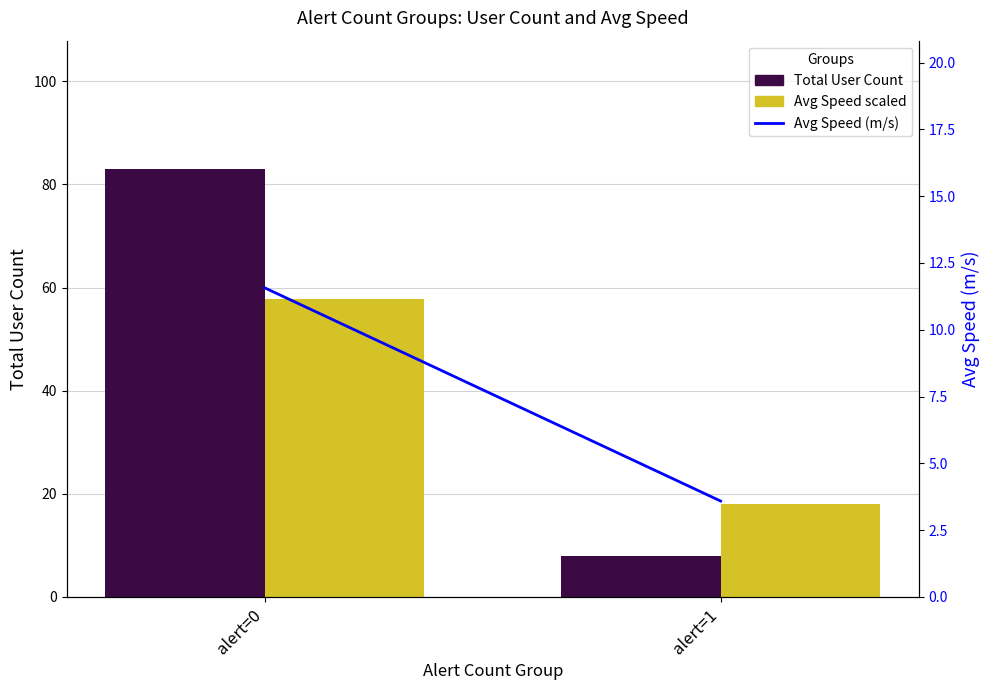

How many distinct data groups are displayed?

3